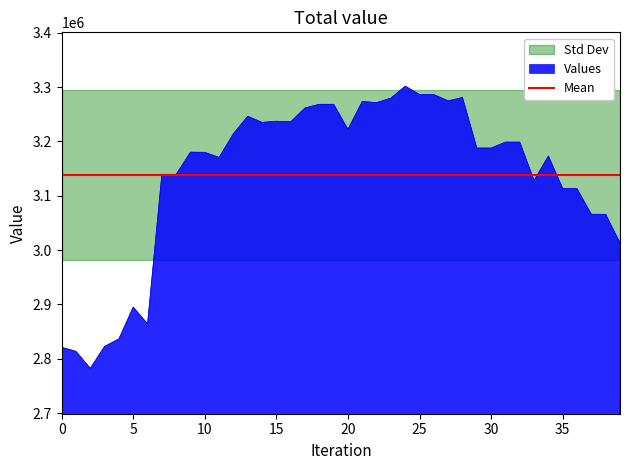

Which label corresponds to the smallest value in the chart?

2